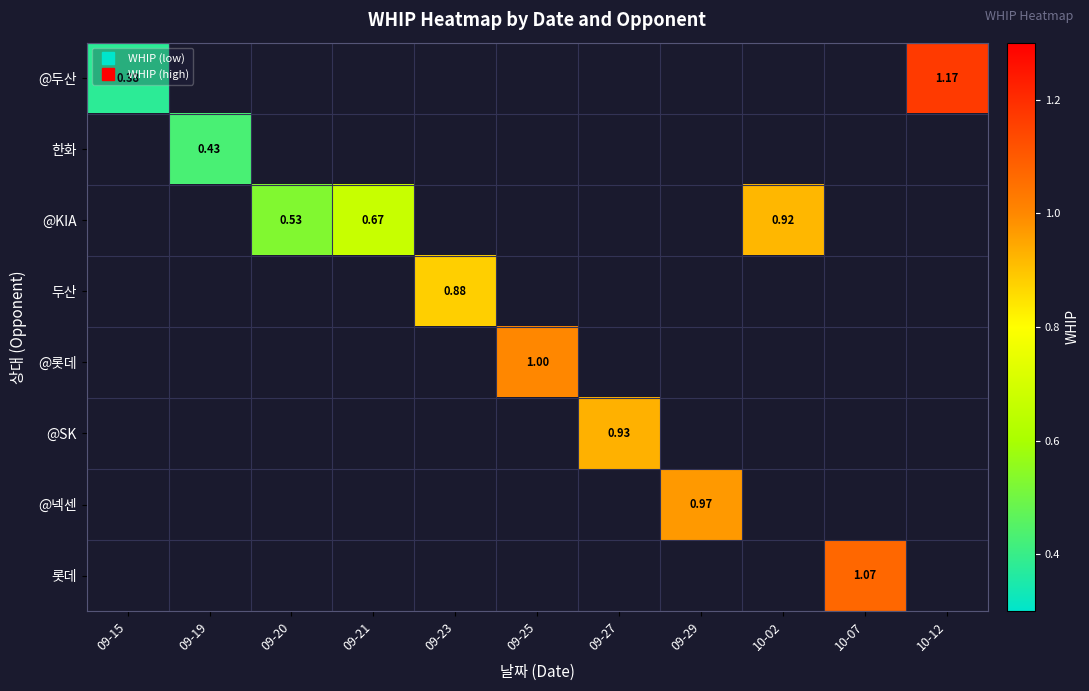

Is it true that @KIA equals 0.9 at 10-02?

True